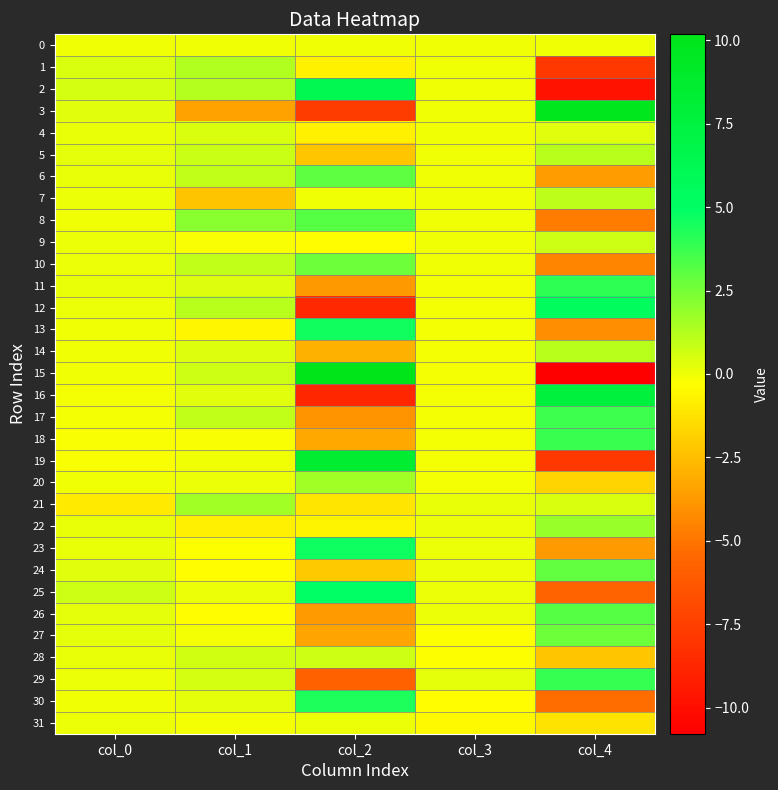

Which series changed the most between col_1 and col_3?

3